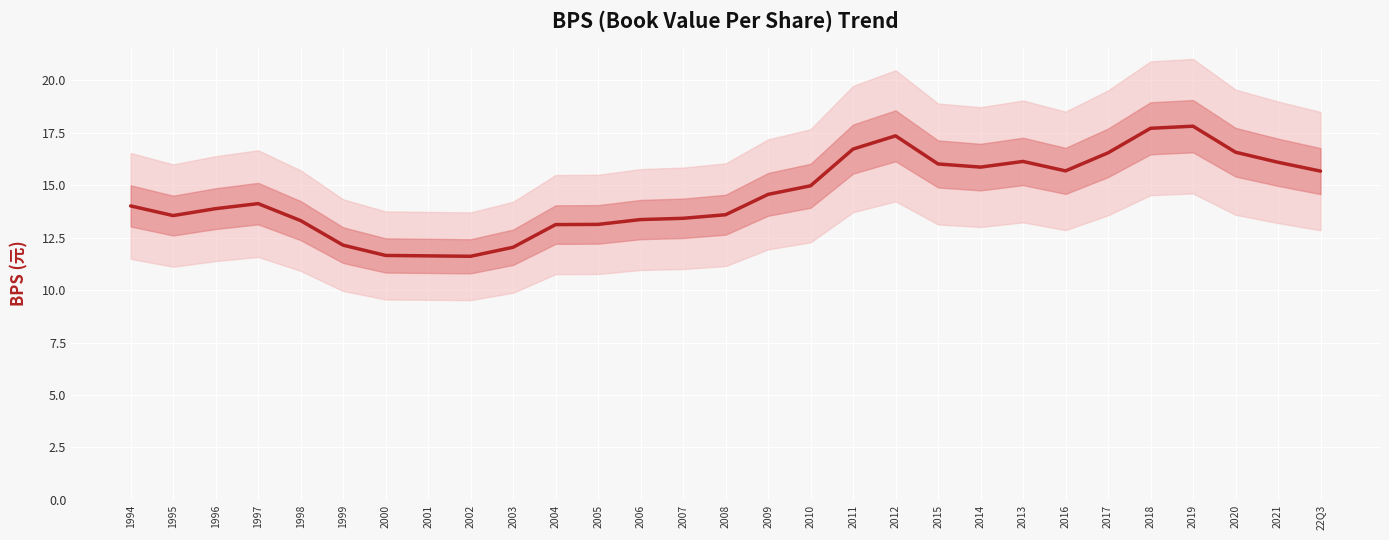

Where does the data first go above 14?

1994